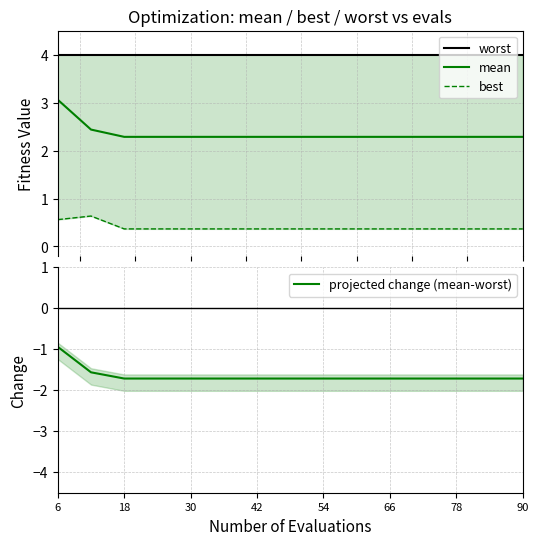

What is the sum of the projected change (mean-worst) values at 66 and 42?

-3.4